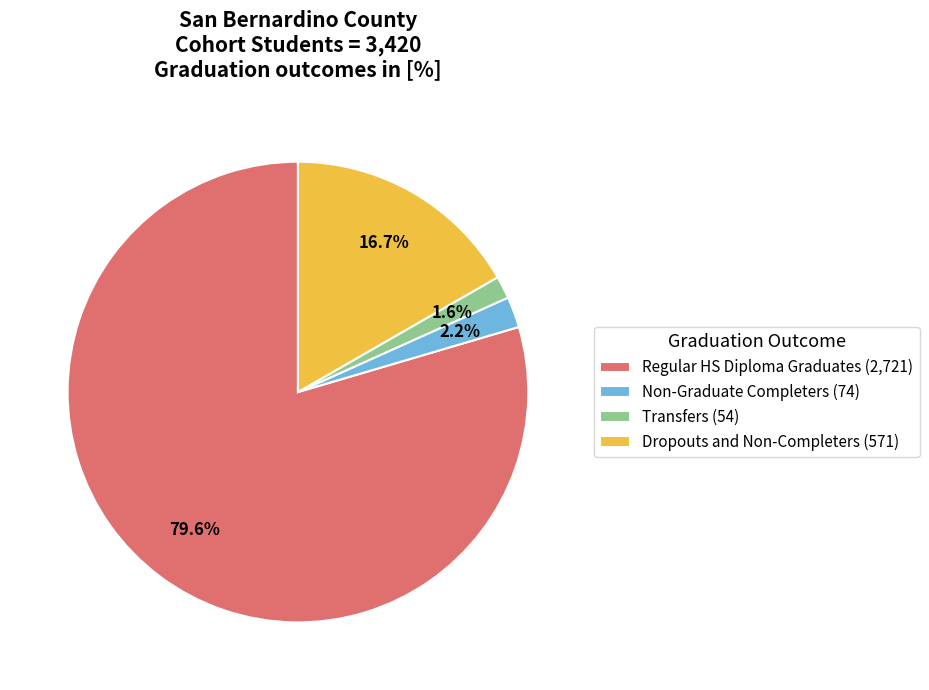

To the nearest percent, what is the difference between the largest and smallest slice percentages?

78%